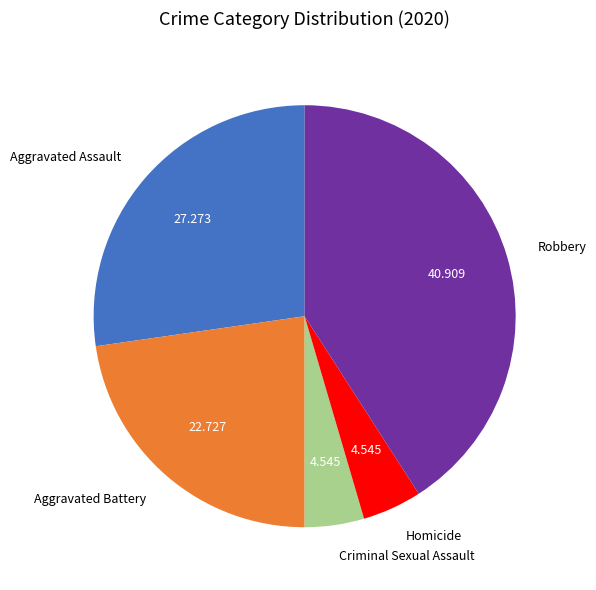

Count the number of slices in the pie.

5